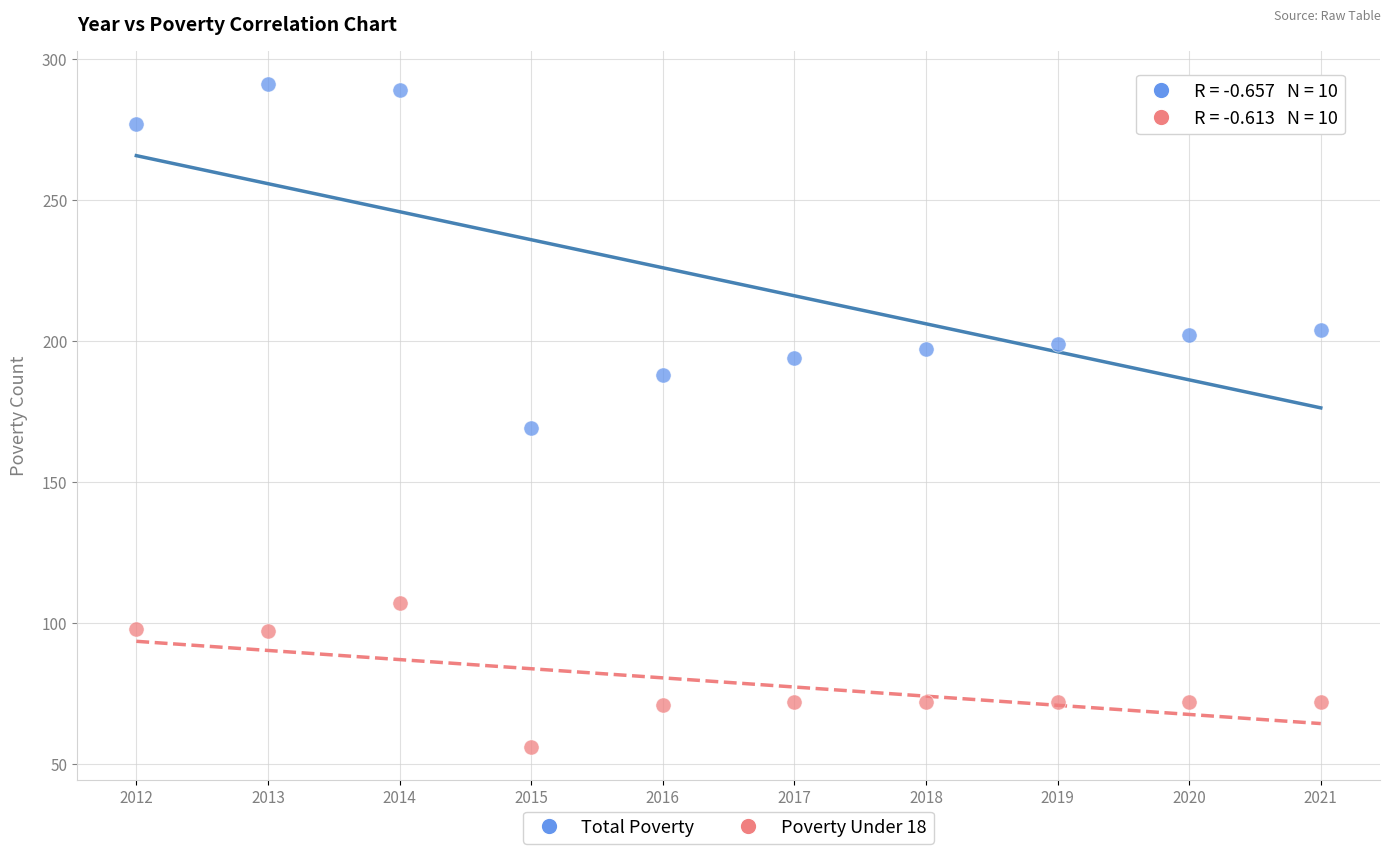

What is the X range (max minus min) for the scatter plot?

9